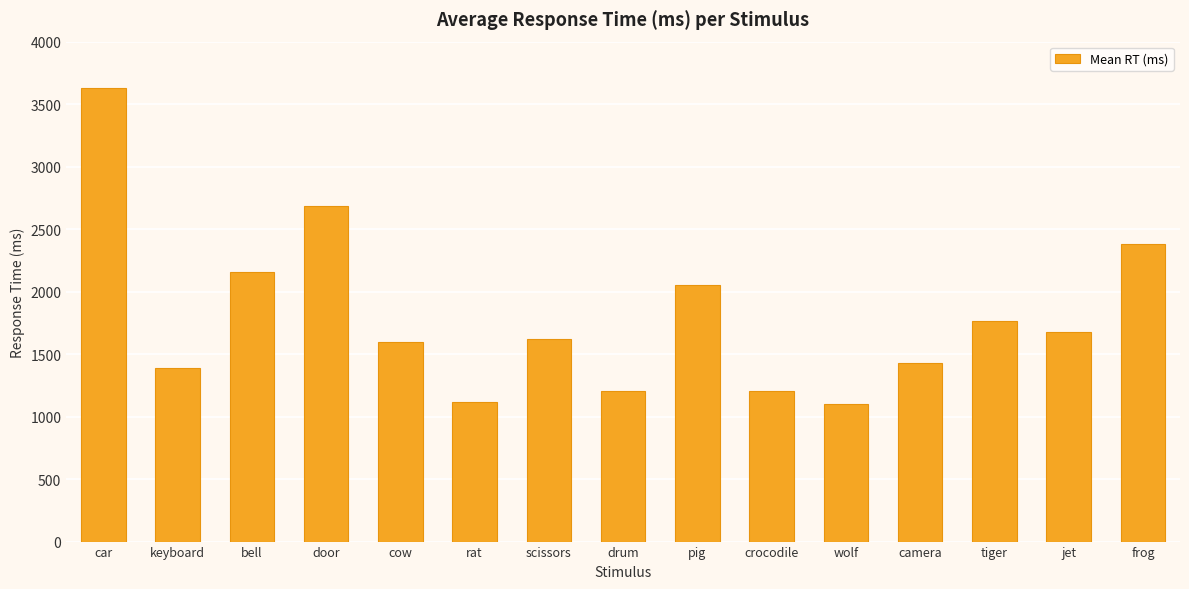

How many bars are there in total?

15